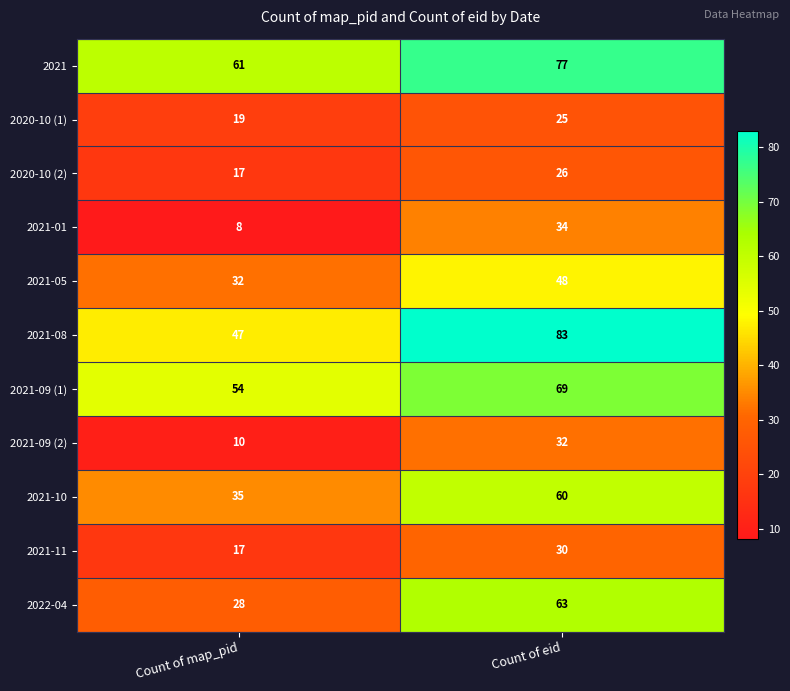

What is the sum of all 2021 values?

138